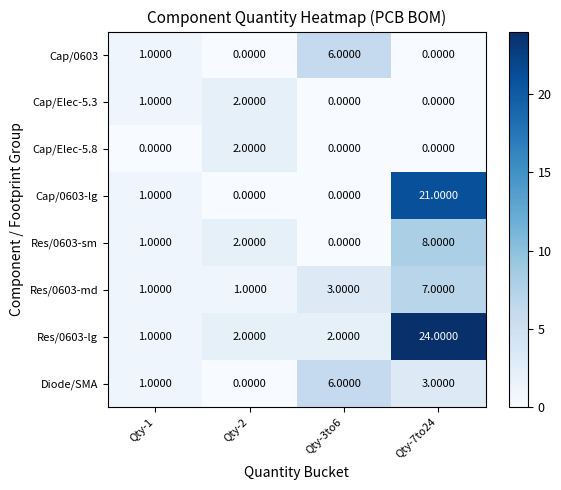

Which series has the largest total across all categories?

Res/0603-lg